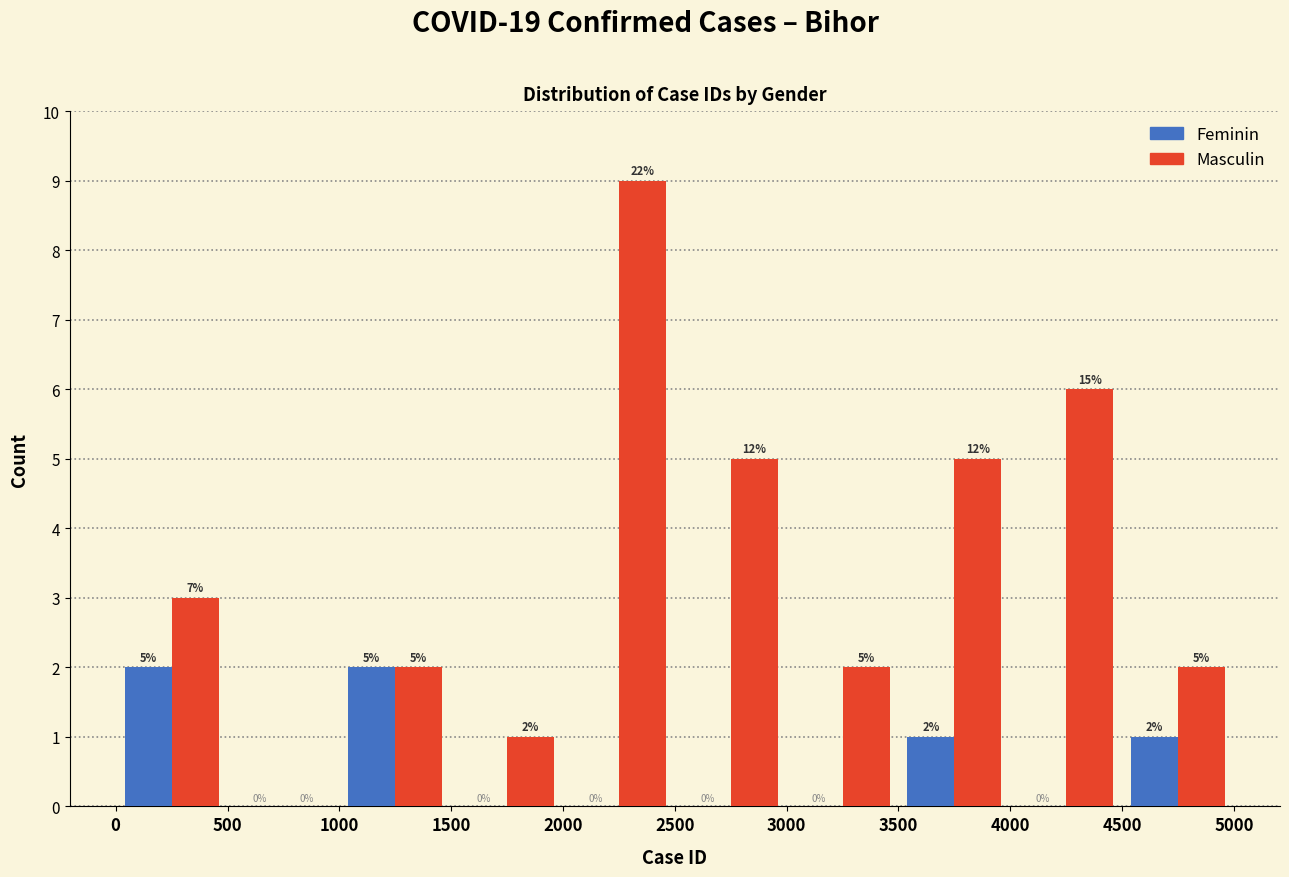

In the Masculin series, which range on the x-axis has the tallest bar?

2000 to 2500